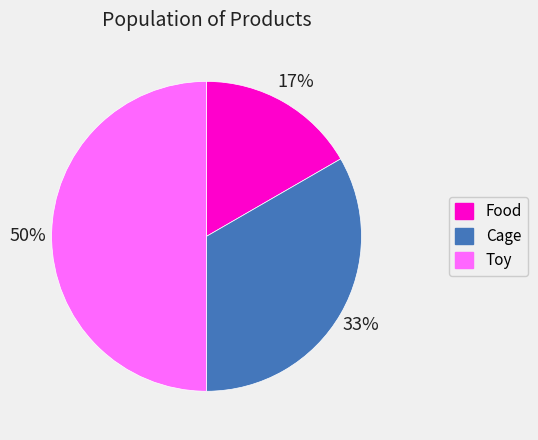

Between Toy and Food, which is larger?

Toy